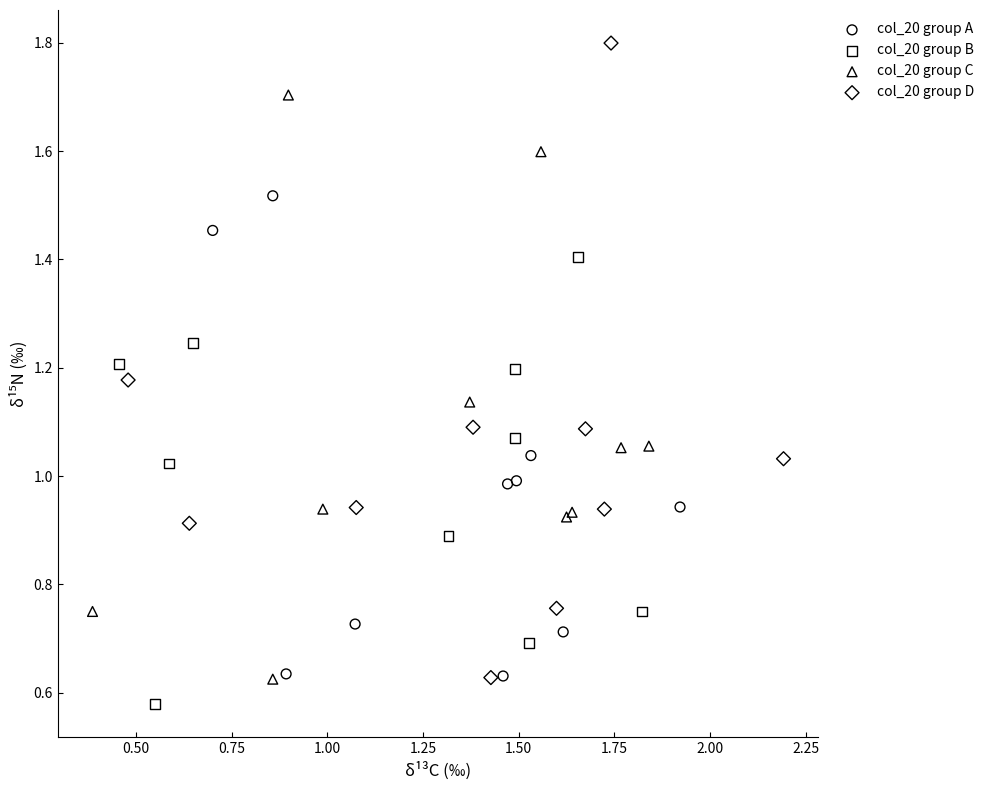

Which series contains the highest Y value?

col_20 group D